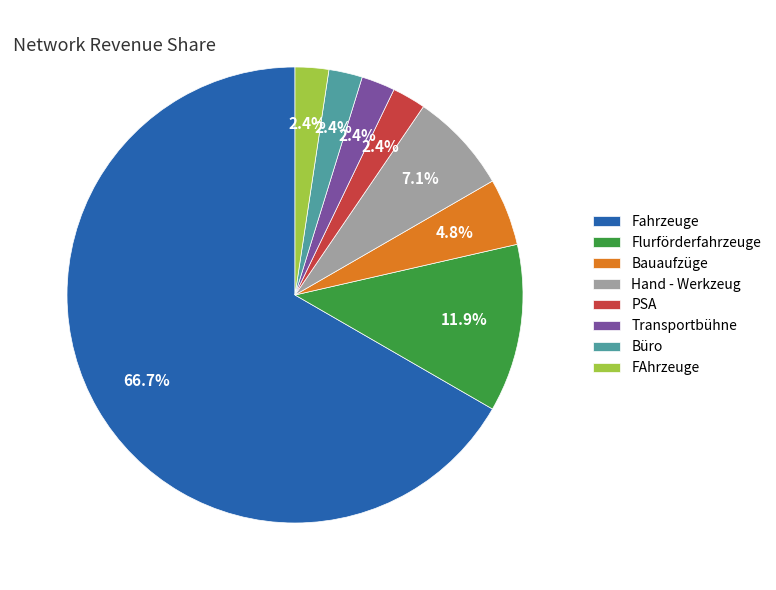

What is the largest slice in the pie chart?

Fahrzeuge